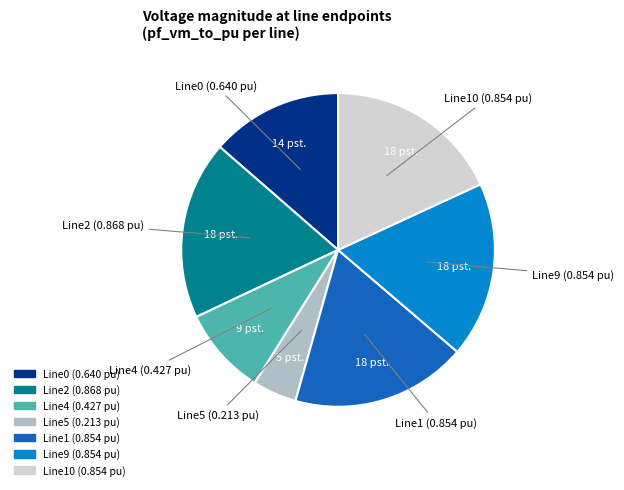

Does any single category account for the majority?

No